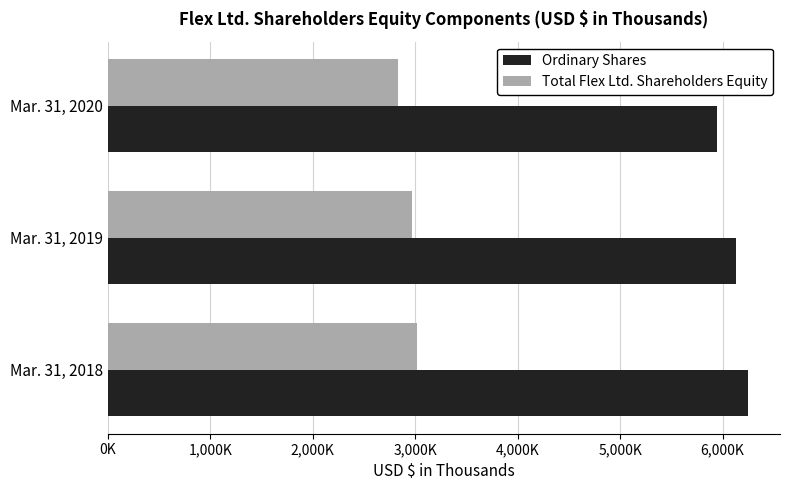

What is the minimum value for Total Flex Ltd. Shareholders Equity?

2831153